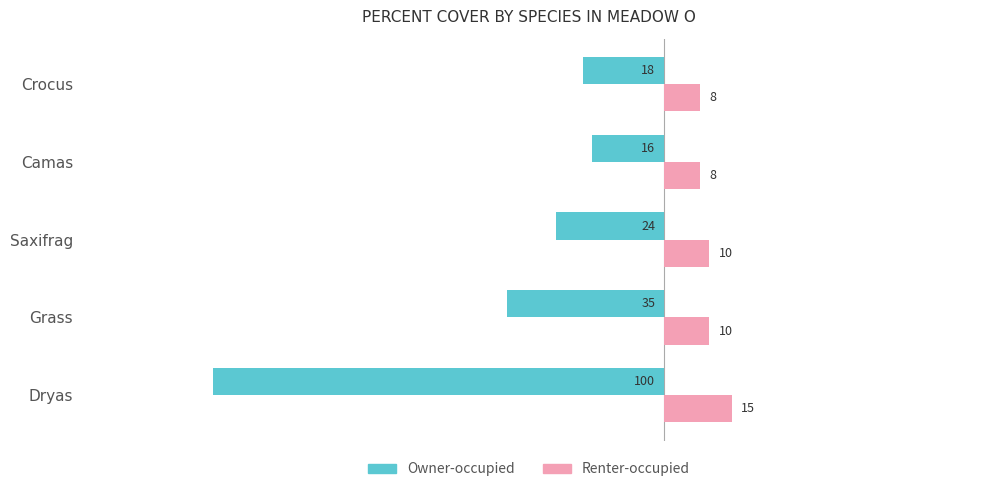

At how many categories does at least one series exceed 11?

1